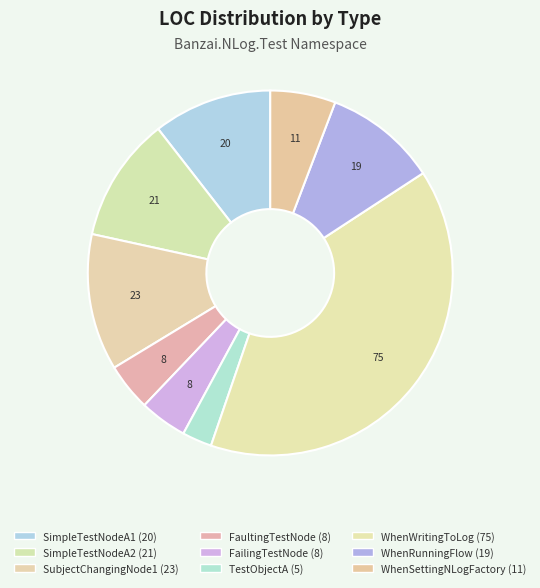

How many segments does this pie chart have?

9